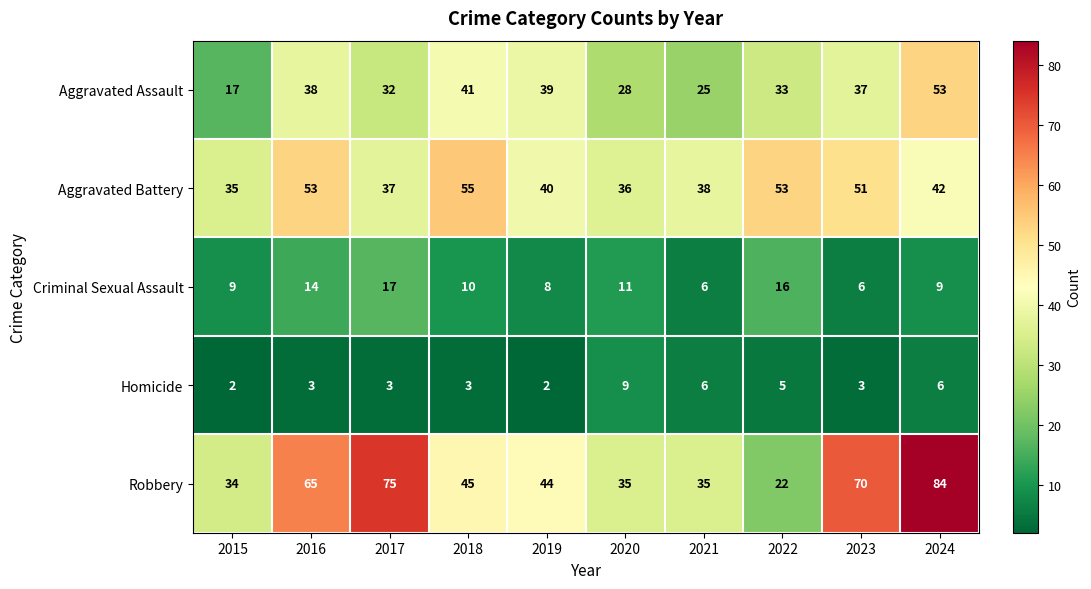

What is the maximum value shown in the chart?

84